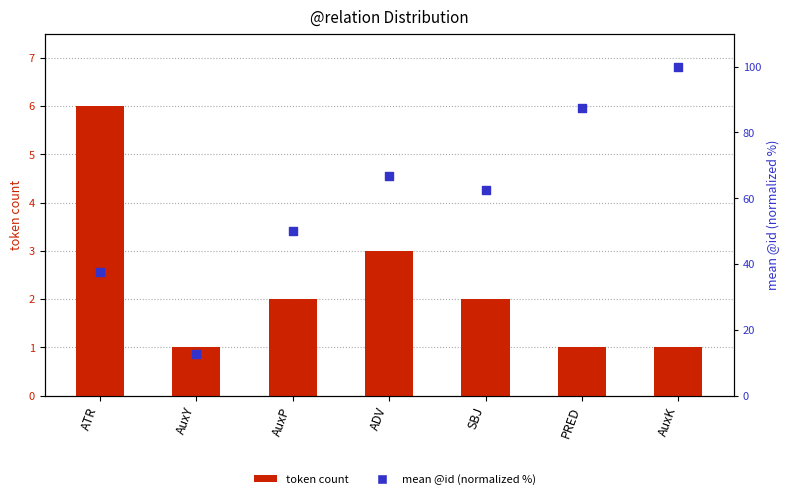

At how many categories does at least one series exceed 42?

5